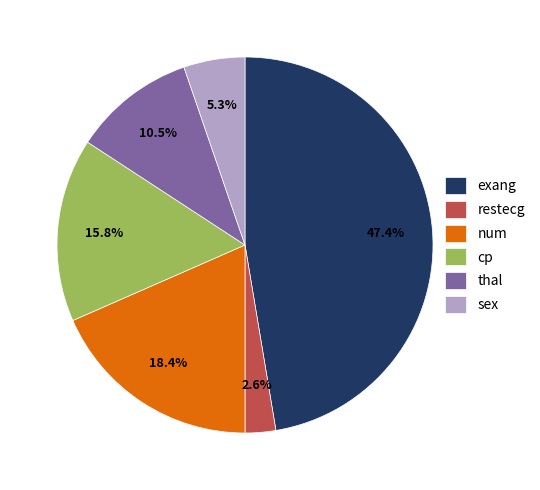

What percentage do sex and thal together represent?

15.8%